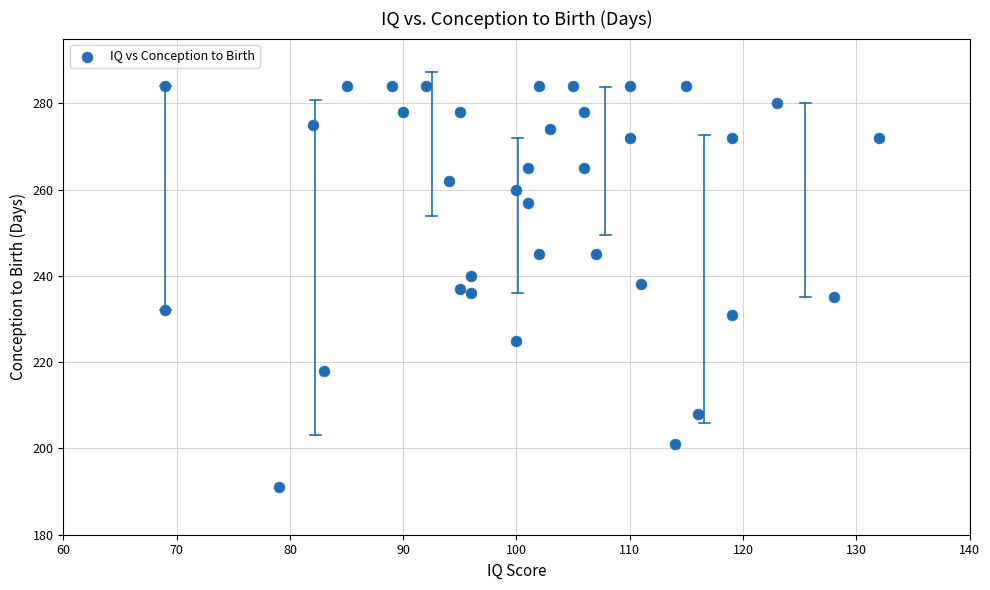

What is the range of Y values (max minus min)?

93